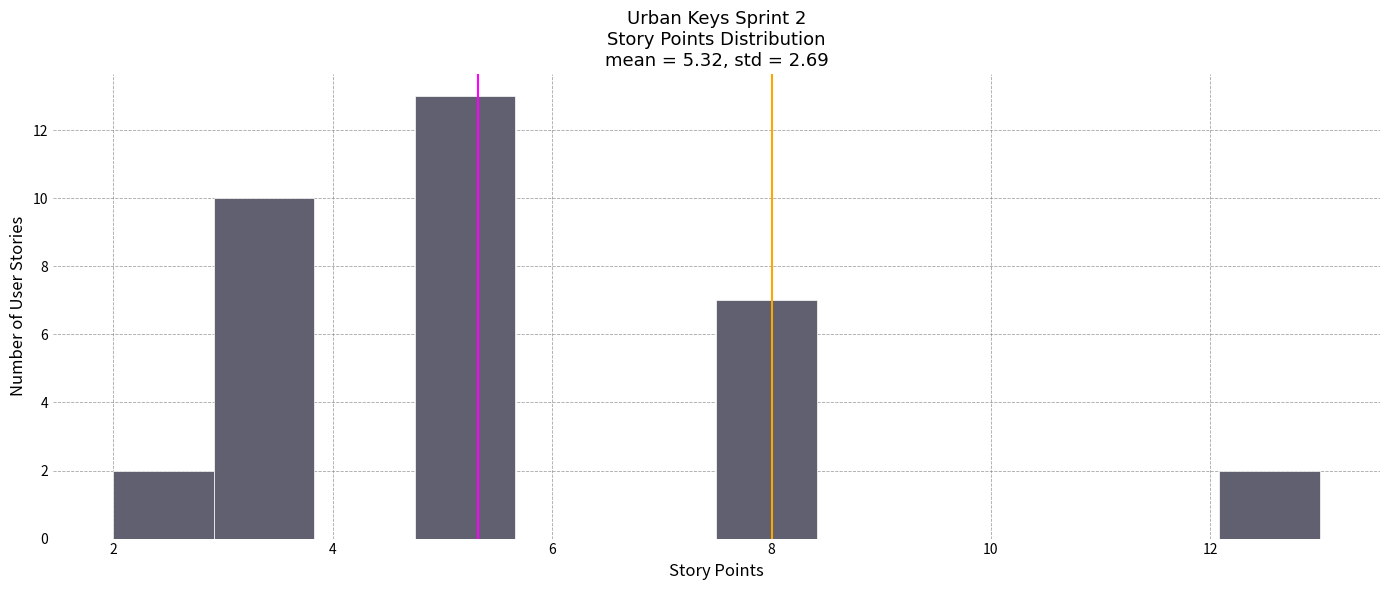

Which range on the x-axis has the tallest bar?

4.8 to 5.6